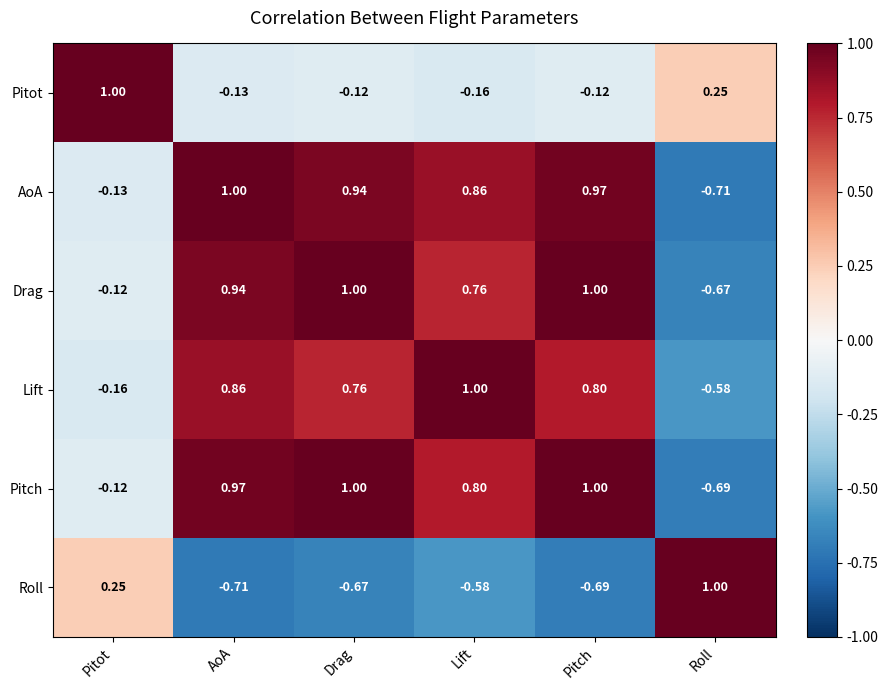

Where is Roll nearest to the value 0?

Pitot